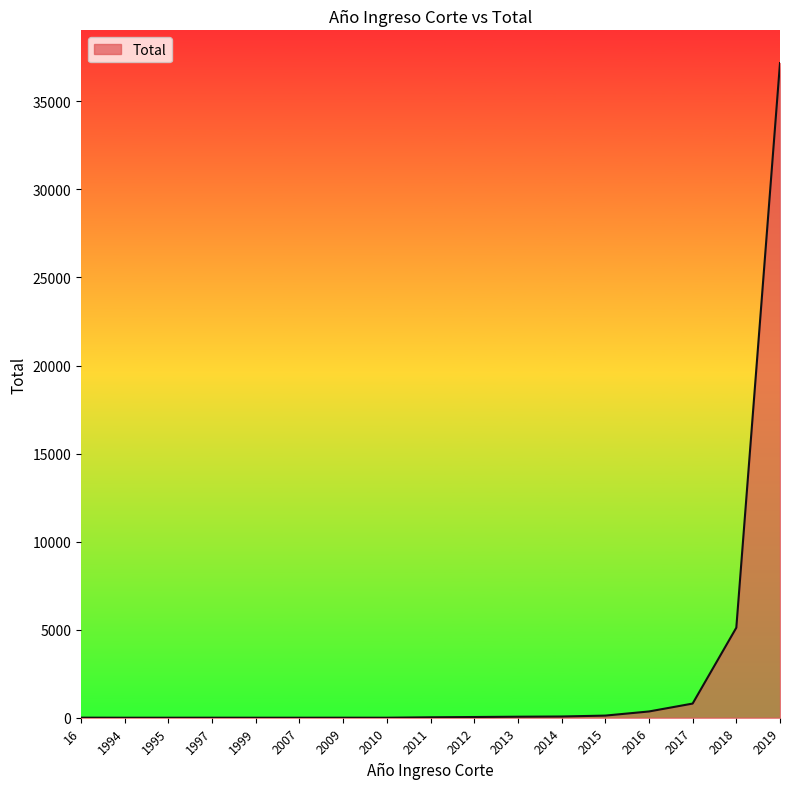

True or false: the data shows 4 at 16.

True